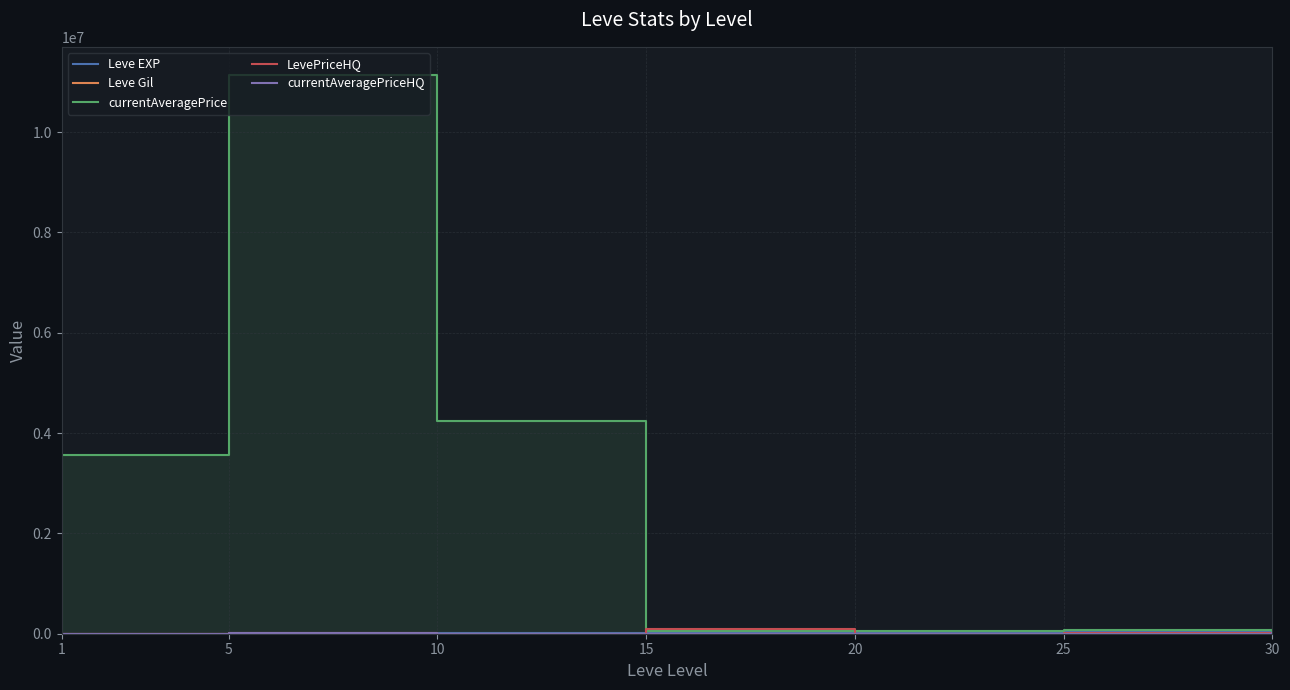

What is the difference between the maximum and minimum values in the LevePriceHQ series?

99387.0